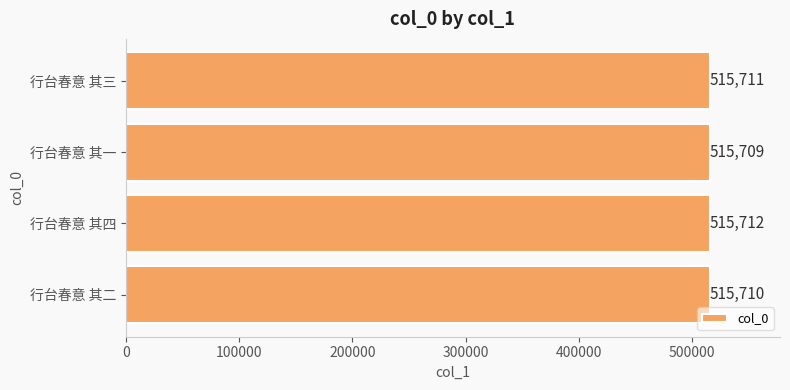

True or false: the data shows 515709 at 行台春意 其一.

True